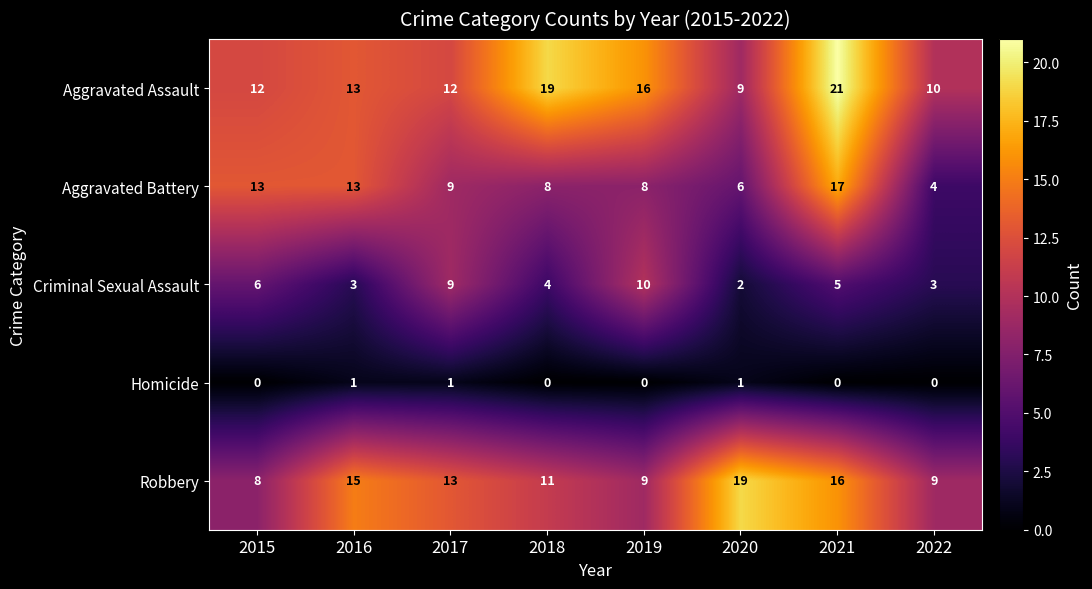

How many data points does each series have?

8